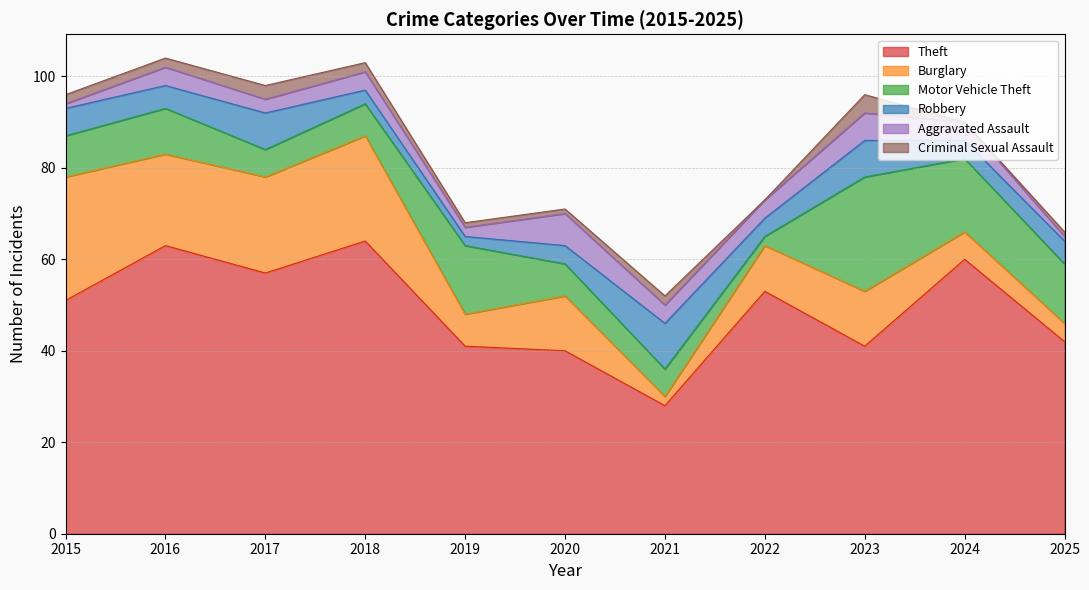

Reading left to right, list all the values displayed in this chart.

Theft: 51	63	57	64	41	40	28	53	41	60	42
Burglary: 27	20	21	23	7	12	2	10	12	6	4
Motor Vehicle Theft: 9	10	6	7	15	7	6	2	25	16	13
Robbery: 6	5	8	3	2	4	10	4	8	4	5
Aggravated Assault: 1	4	3	4	2	7	4	4	6	4	1
Criminal Sexual Assault: 2	2	3	2	1	1	2	0	4	0	1